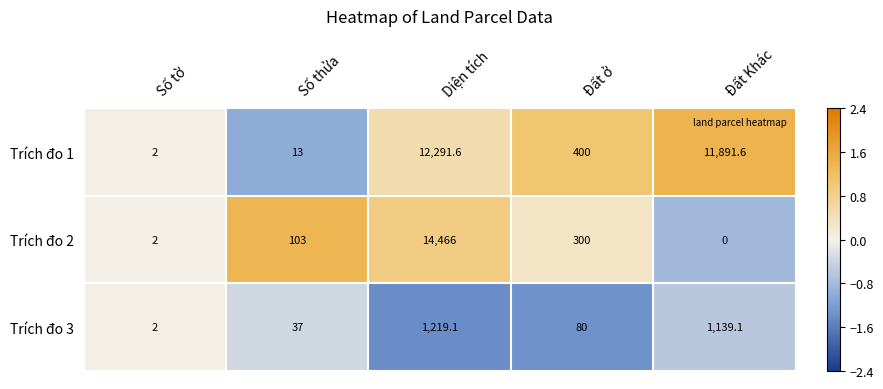

The value of Trích đo 1 at Số tờ is 1.0. True or false?

False